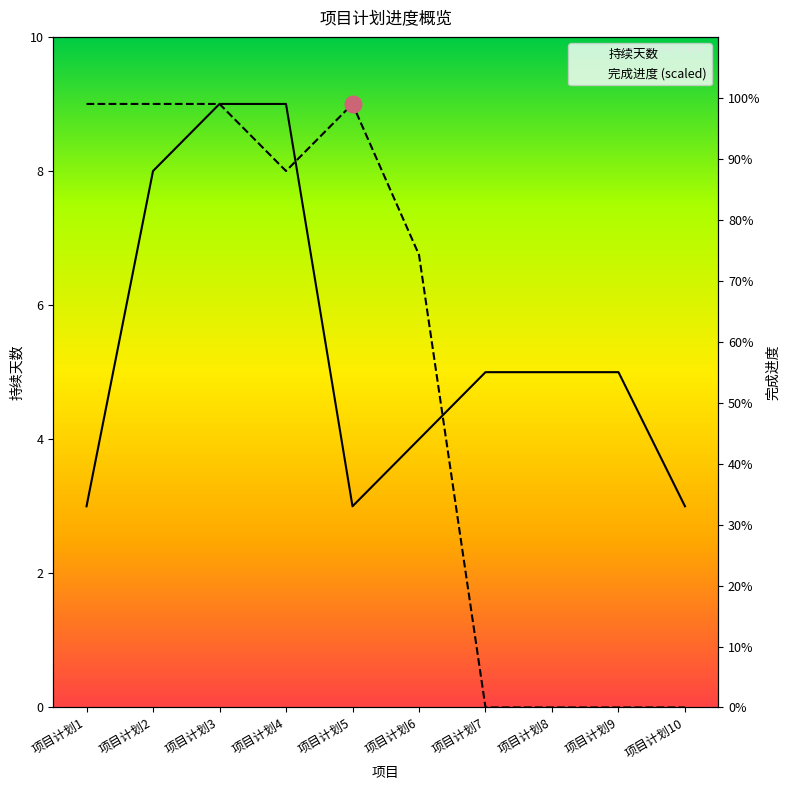

Where is the first local minimum for 完成进度?

项目计划4